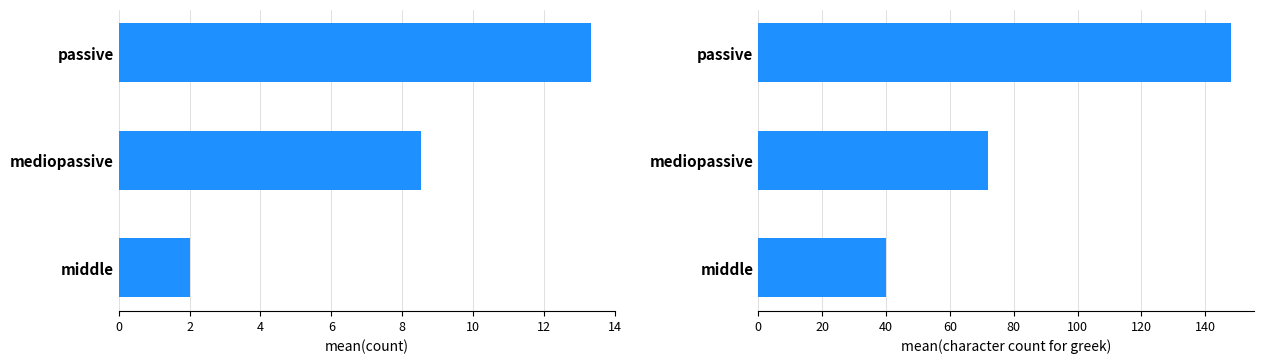

What is the smallest value displayed?

2.0